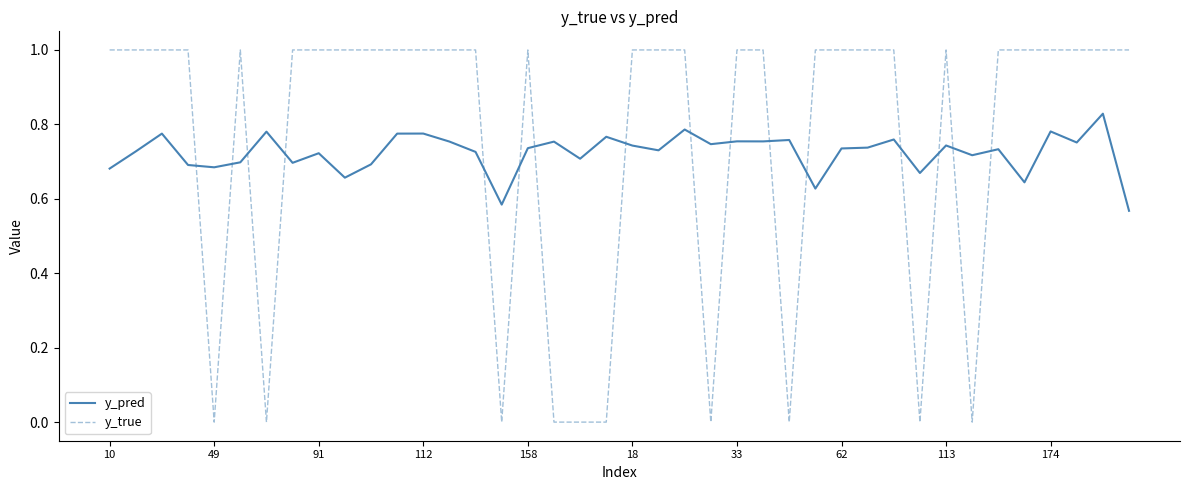

What is the greatest value displayed?

1.0